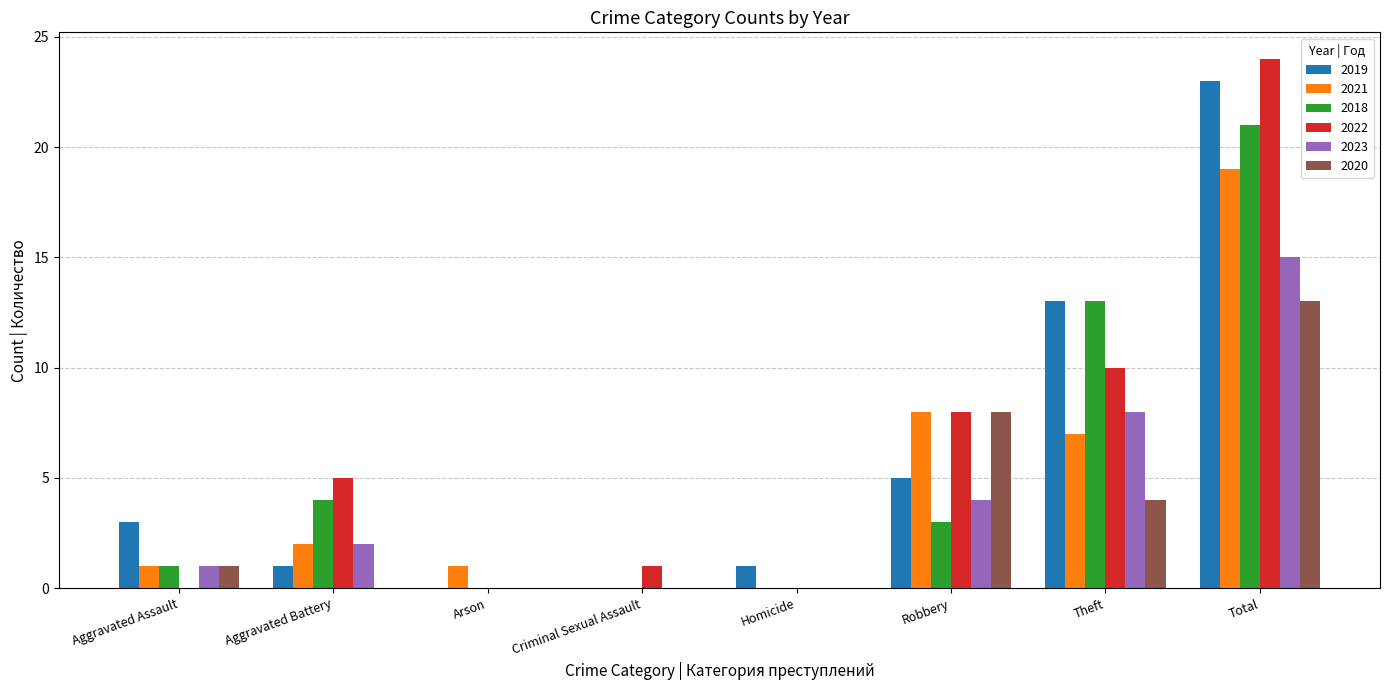

True or false: 2019 has a value of 0 at Criminal Sexual Assault.

True